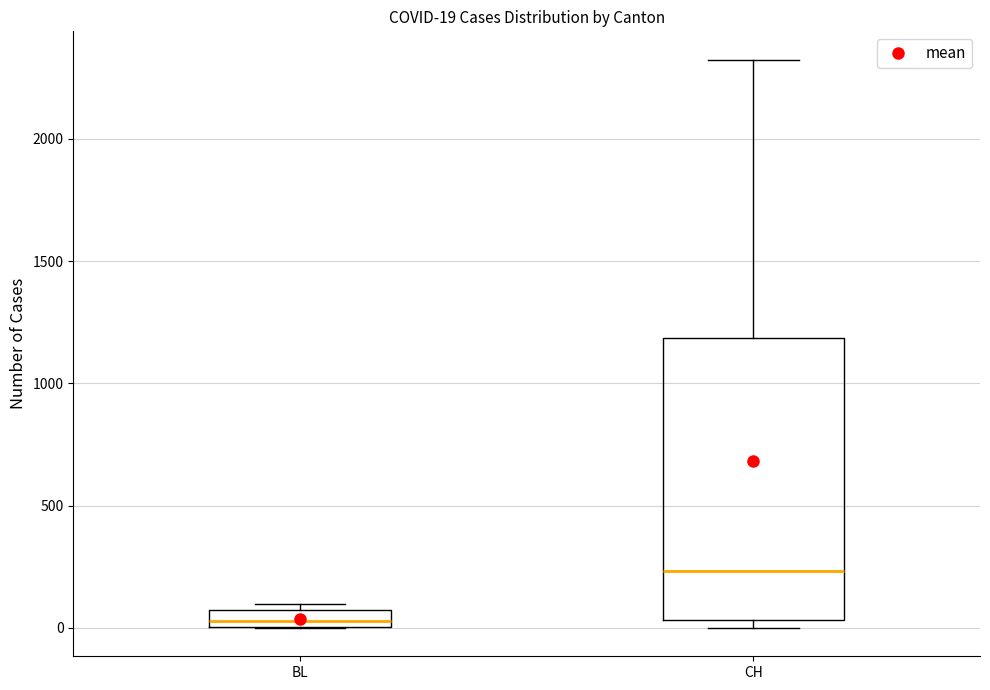

Which box's median line is the highest?

CH